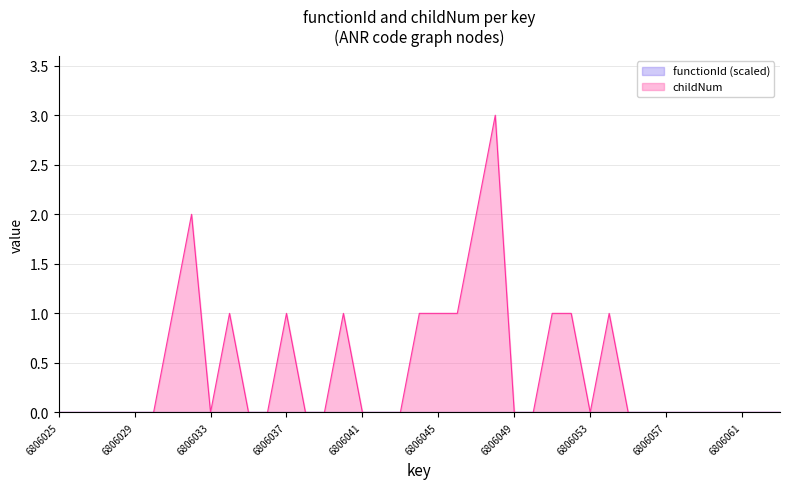

How many values are between 0 and 1?

36